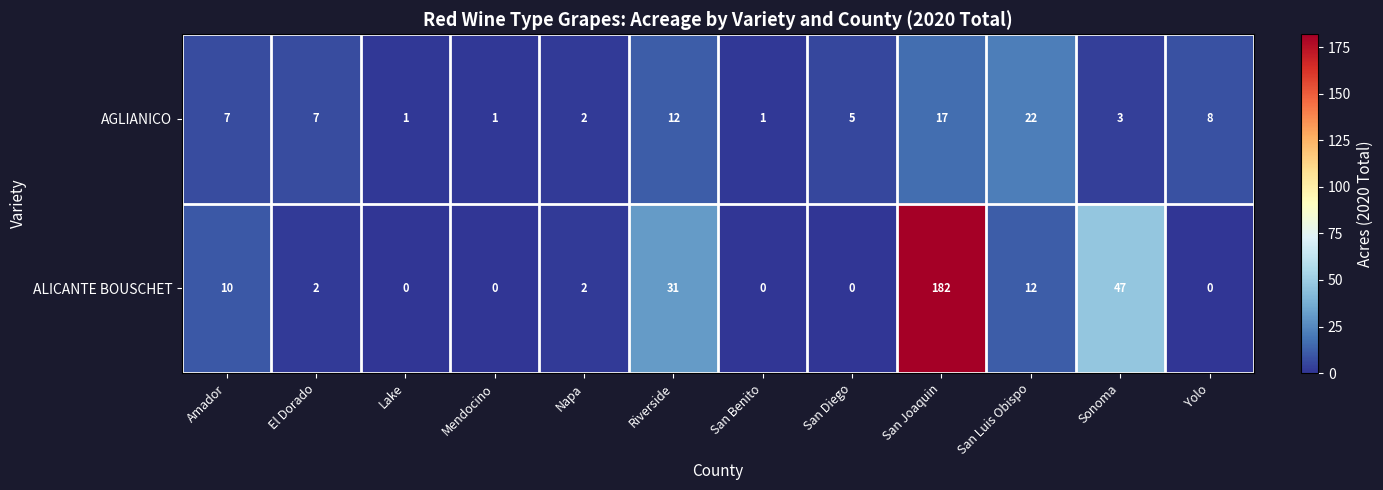

How many categories are shown in the chart?

12